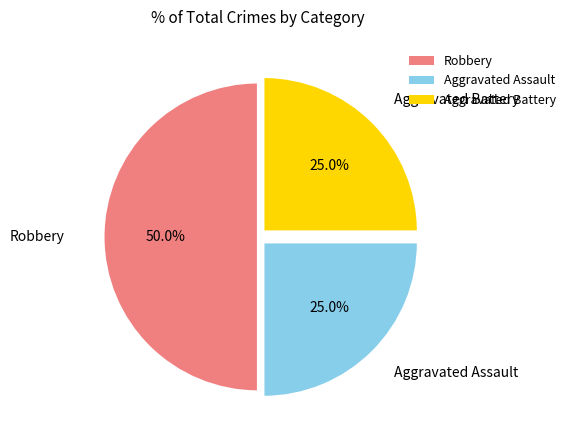

What is the largest slice in the pie chart?

Robbery